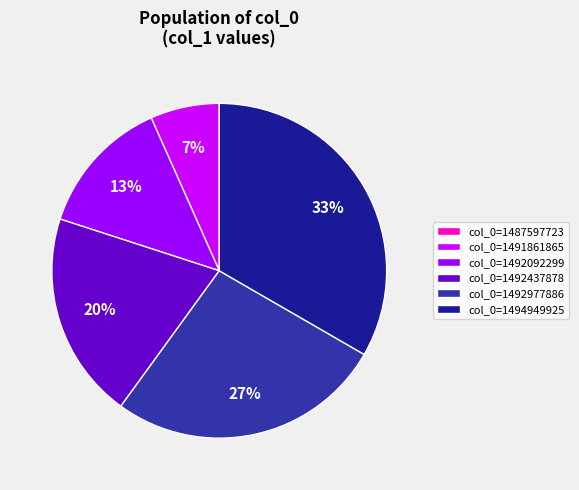

How many slices are in this pie chart?

6